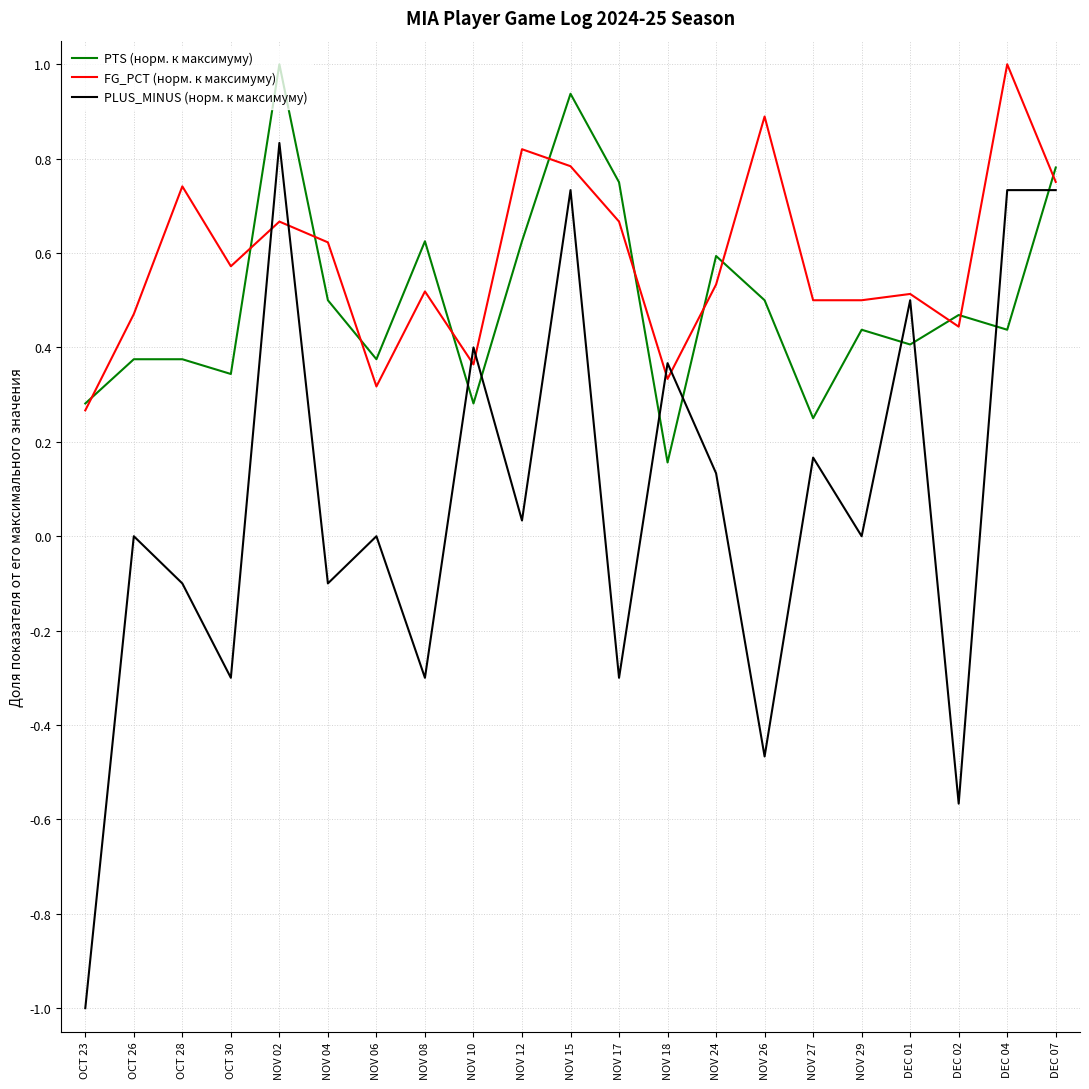

Is this an area chart (filled region under the line)?

No